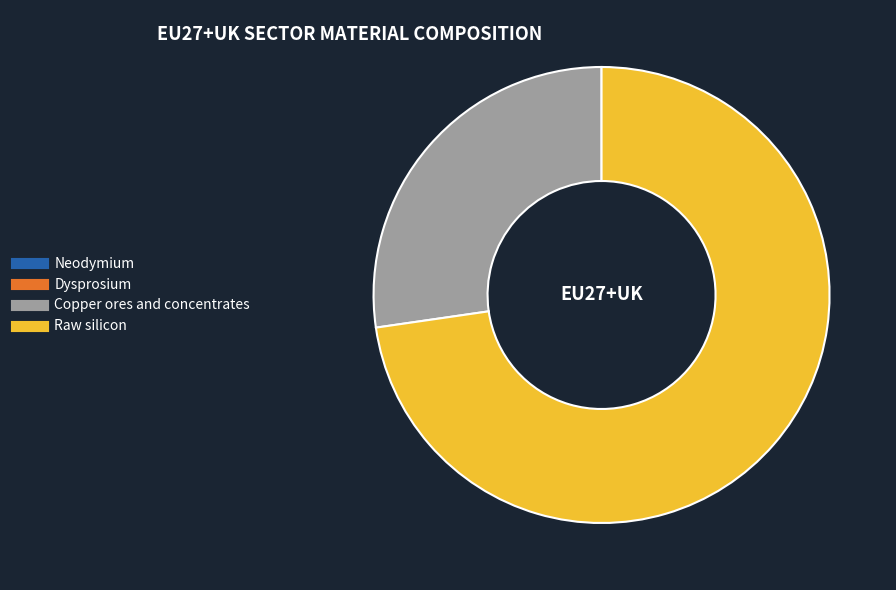

Is it true that Raw silicon is 73% of the pie?

True